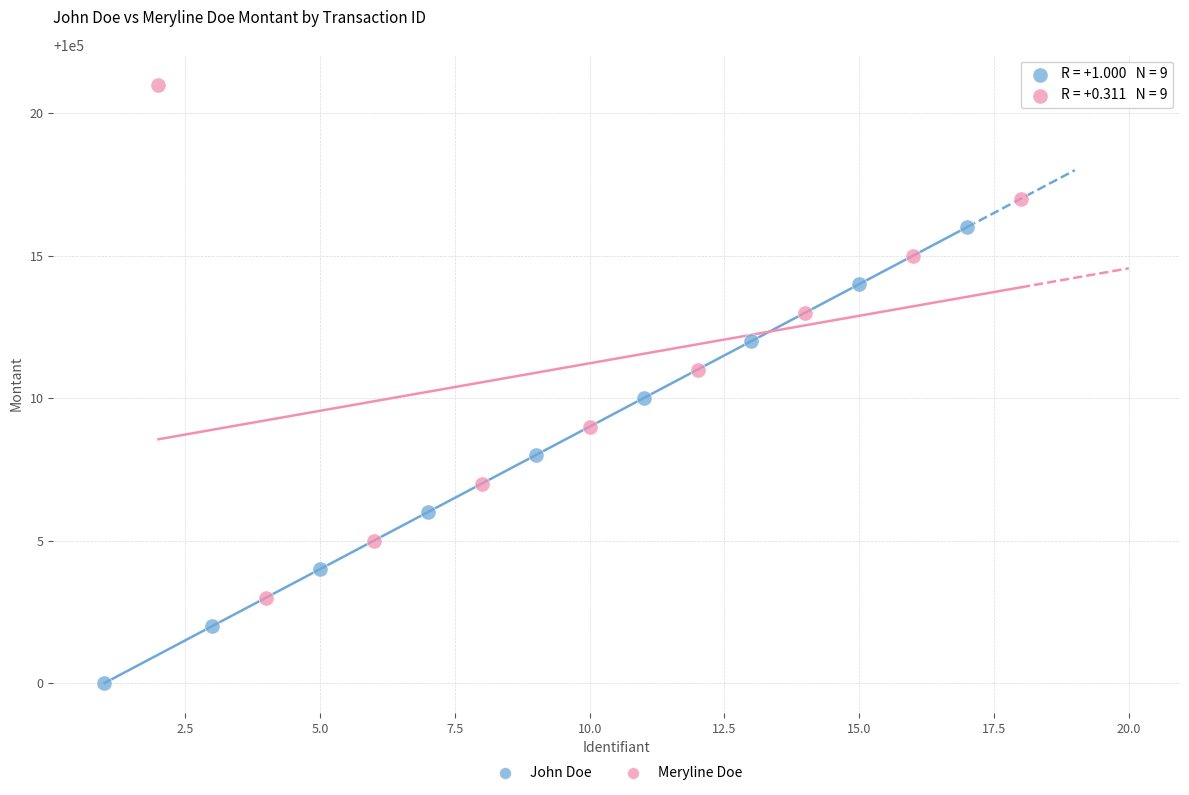

Which series contains the lowest Y value?

John Doe